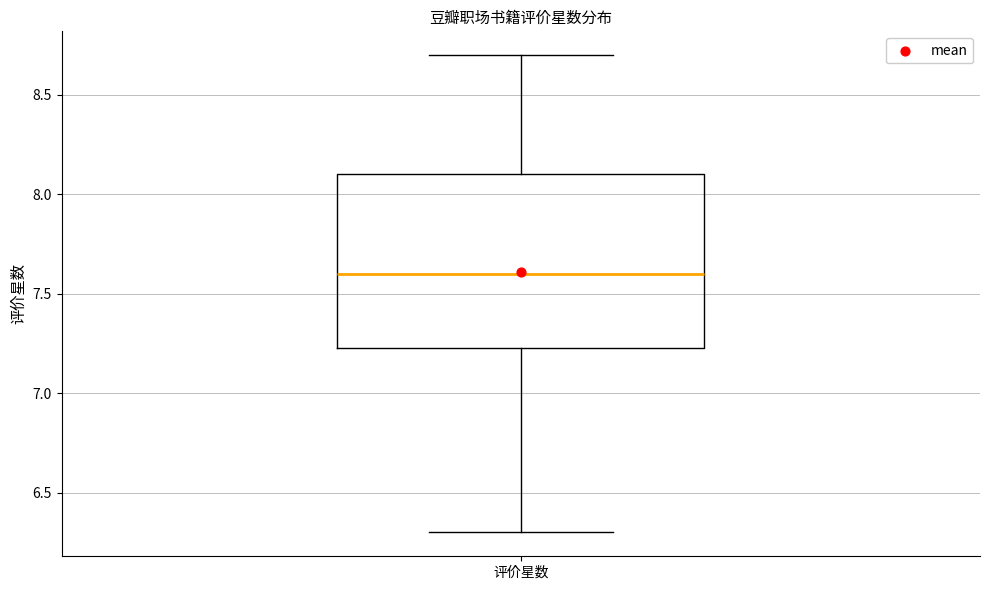

Read this box plot against the y-axis: the position of the median line, the range covered by the box, and the ends of both whiskers. The values are not printed on the chart, so give them approximately, as read against the axis.

median 7.60, box 7.25 to 8.10, whiskers 6.30 to 8.70